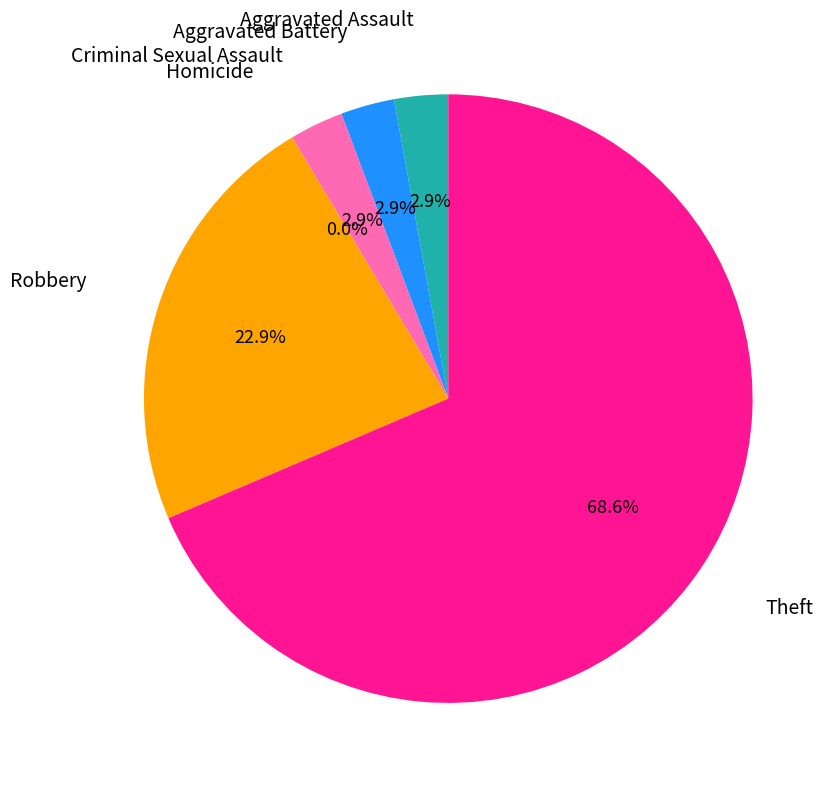

To the nearest percent, what is the difference between the Robbery and Homicide slice percentages?

23%